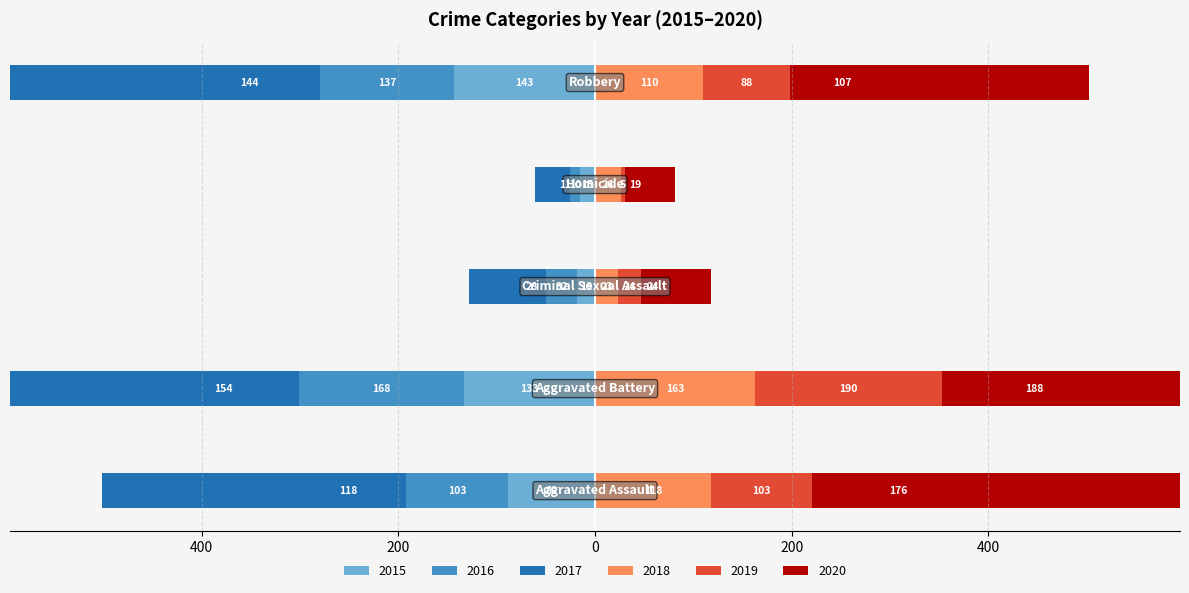

What is the value of the 2015 bar at the 3rd from the left?

-18